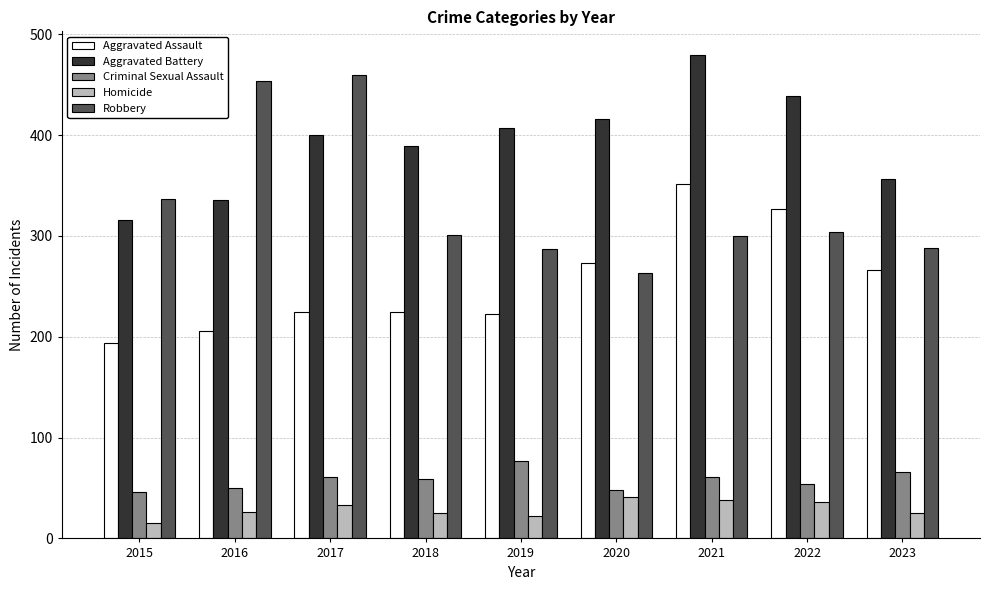

What are all the series names shown in the legend?

Aggravated Assault, Aggravated Battery, Criminal Sexual Assault, Homicide, Robbery